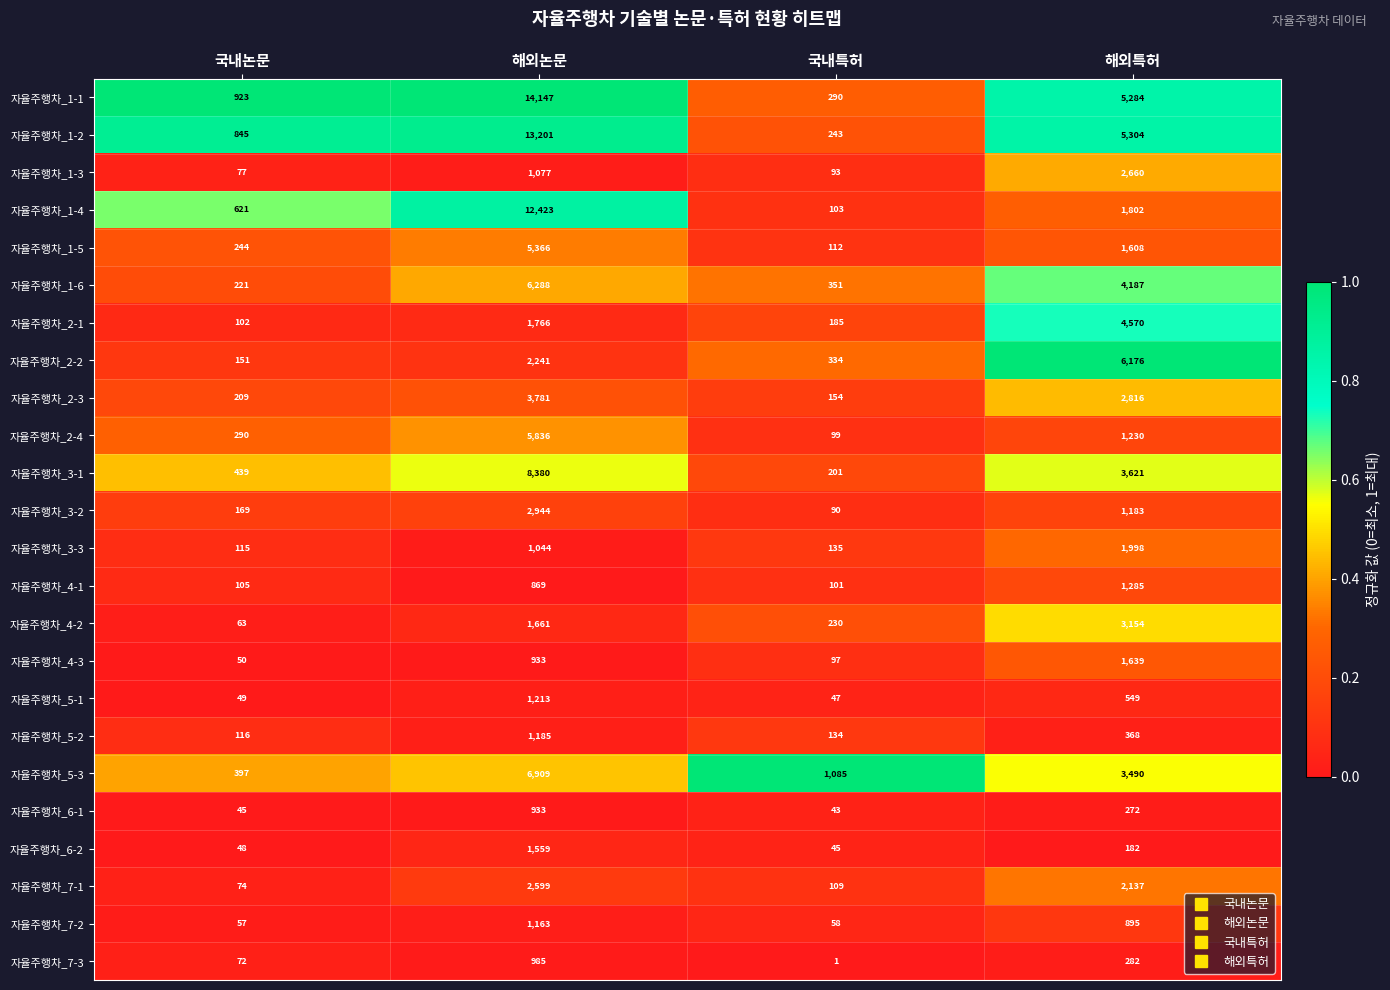

What is the approximate value of 자율주행차_4-2 at 해외특허, to the nearest 10?

3150